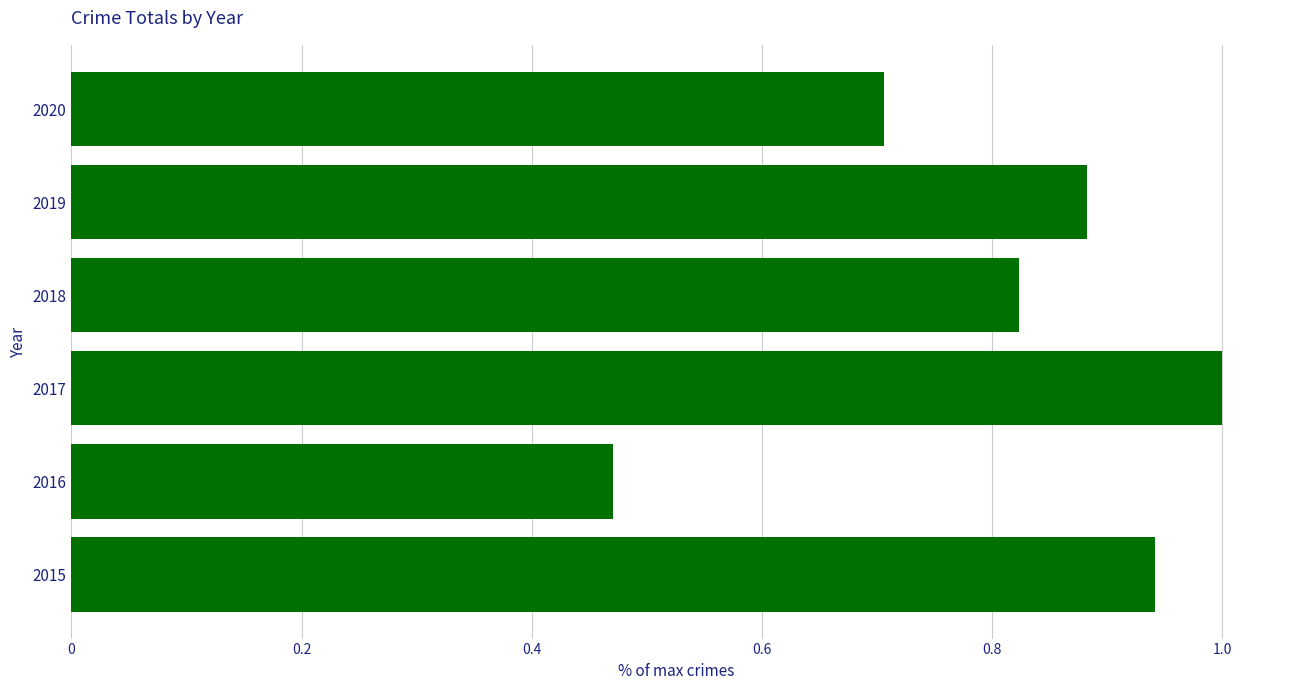

Are the bars grouped side by side (vs. stacked)?

No